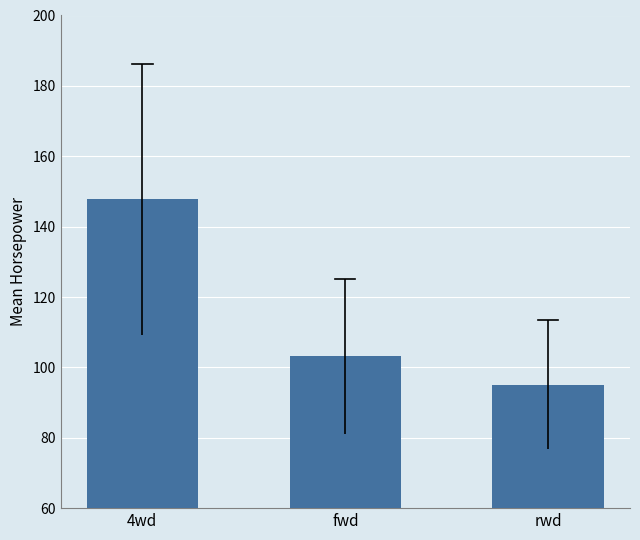

How many distinct data groups are displayed?

1